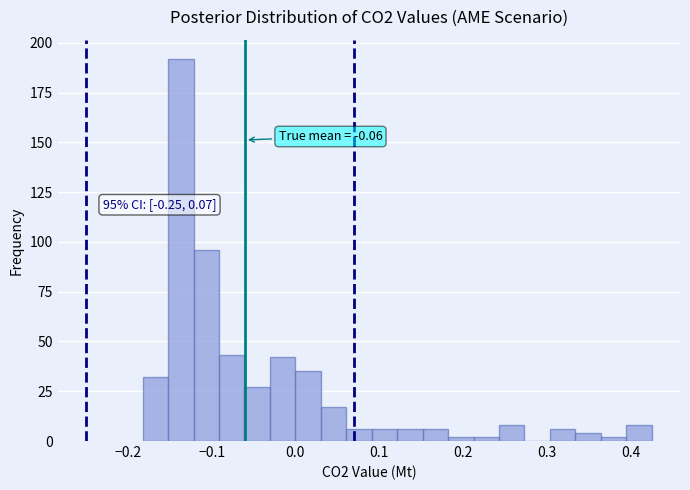

Around what value on the x-axis is the tallest bar? Give the approximate position of its centre, as read against the axis.

-0.14